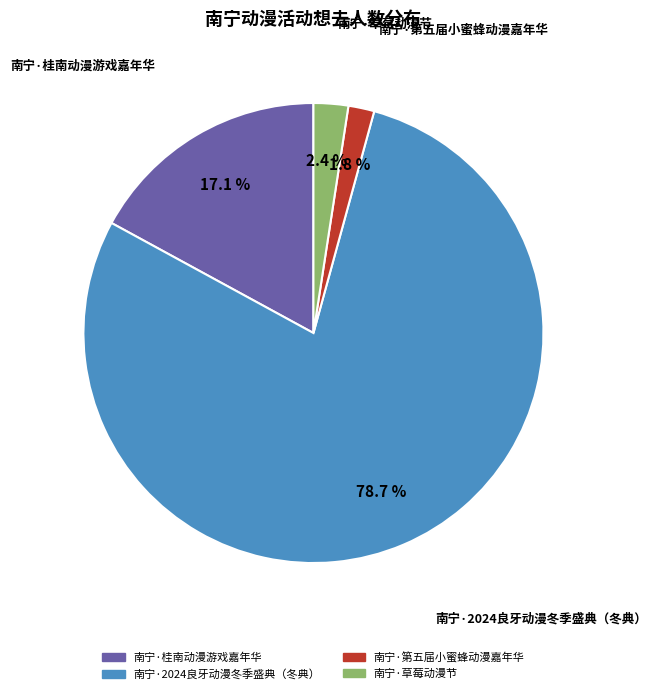

Combined, what portion of the pie is 南宁·第五届小蜜蜂动漫嘉年华 and 南宁·2024良牙动漫冬季盛典（冬典）?

80.5%